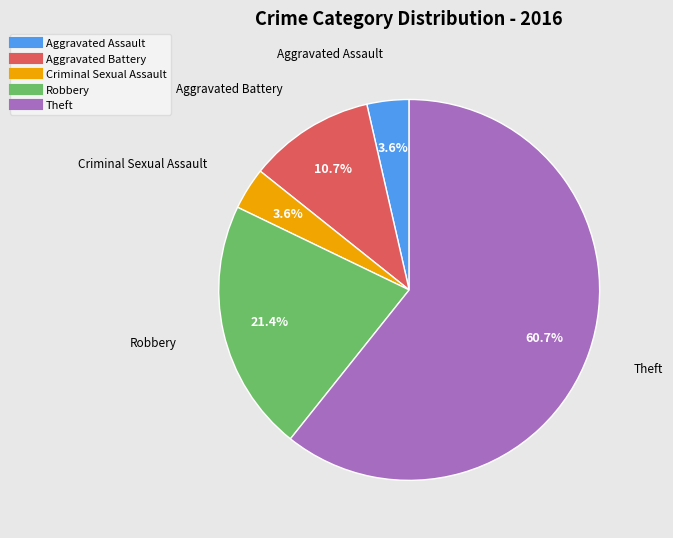

How many segments does this pie chart have?

5